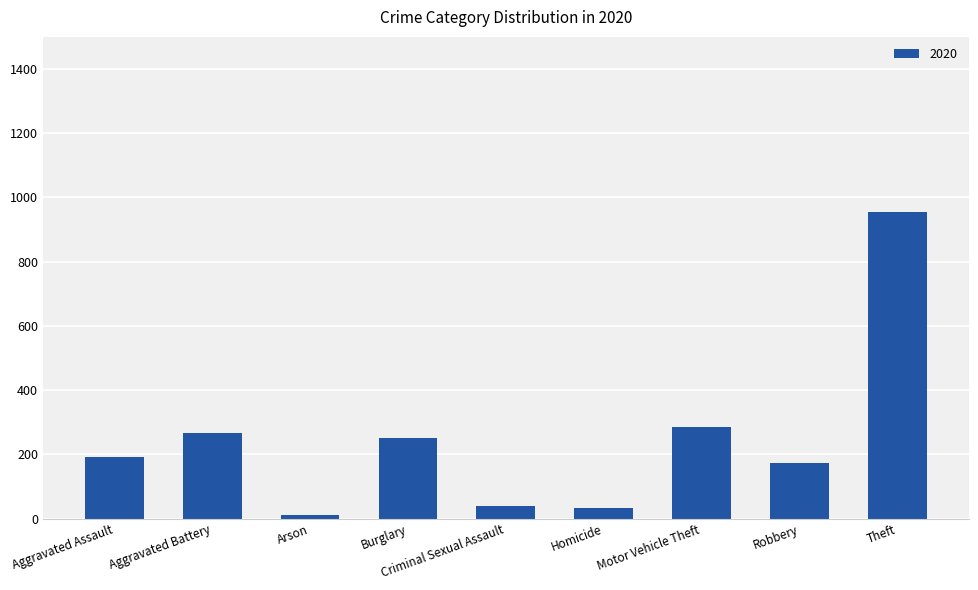

Which category has the highest value across all series?

Theft